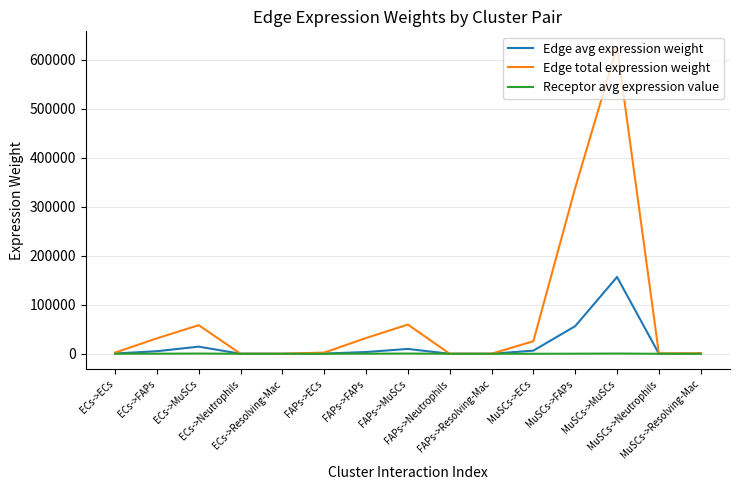

What is the highest value of the Edge total expression weight series?

626702.3